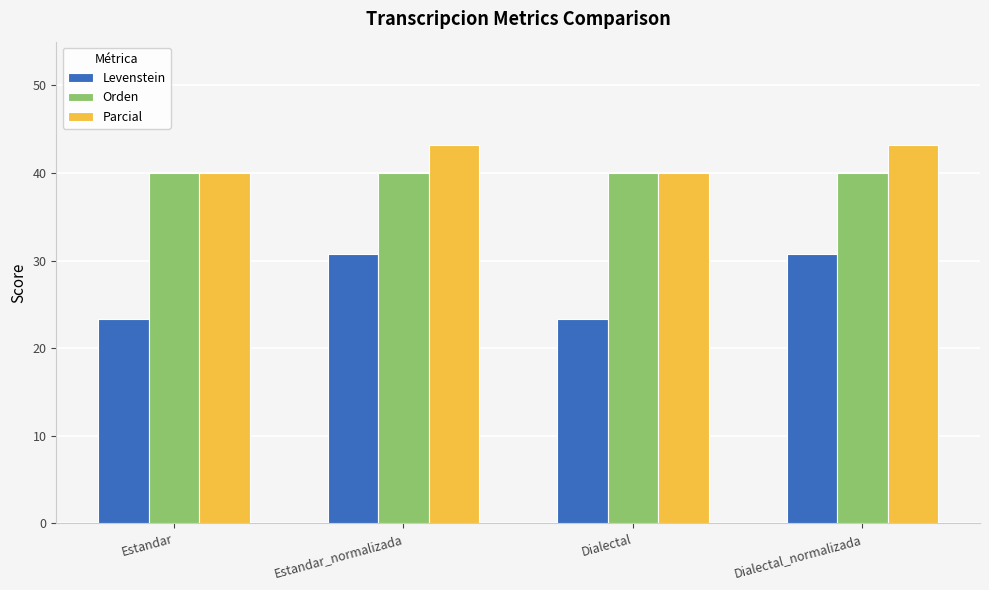

Rank the series at Estandar_normalizada from highest to lowest value.

Parcial, Orden, Levenstein